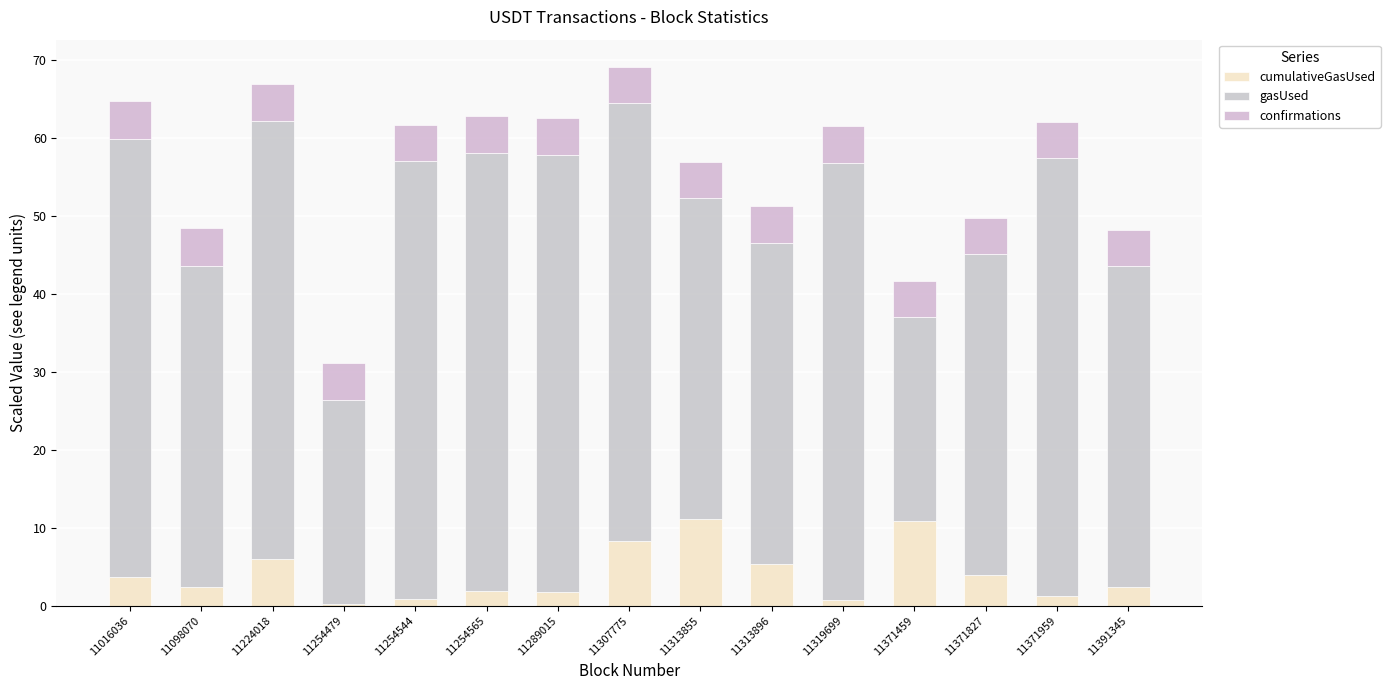

How many distinct data groups are displayed?

3